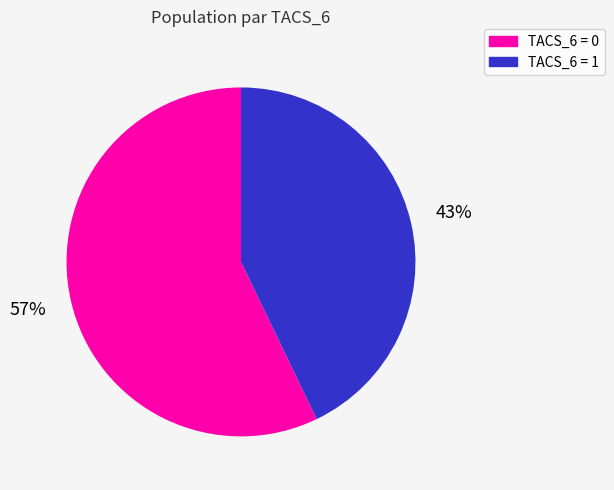

Count the number of slices in the pie.

2